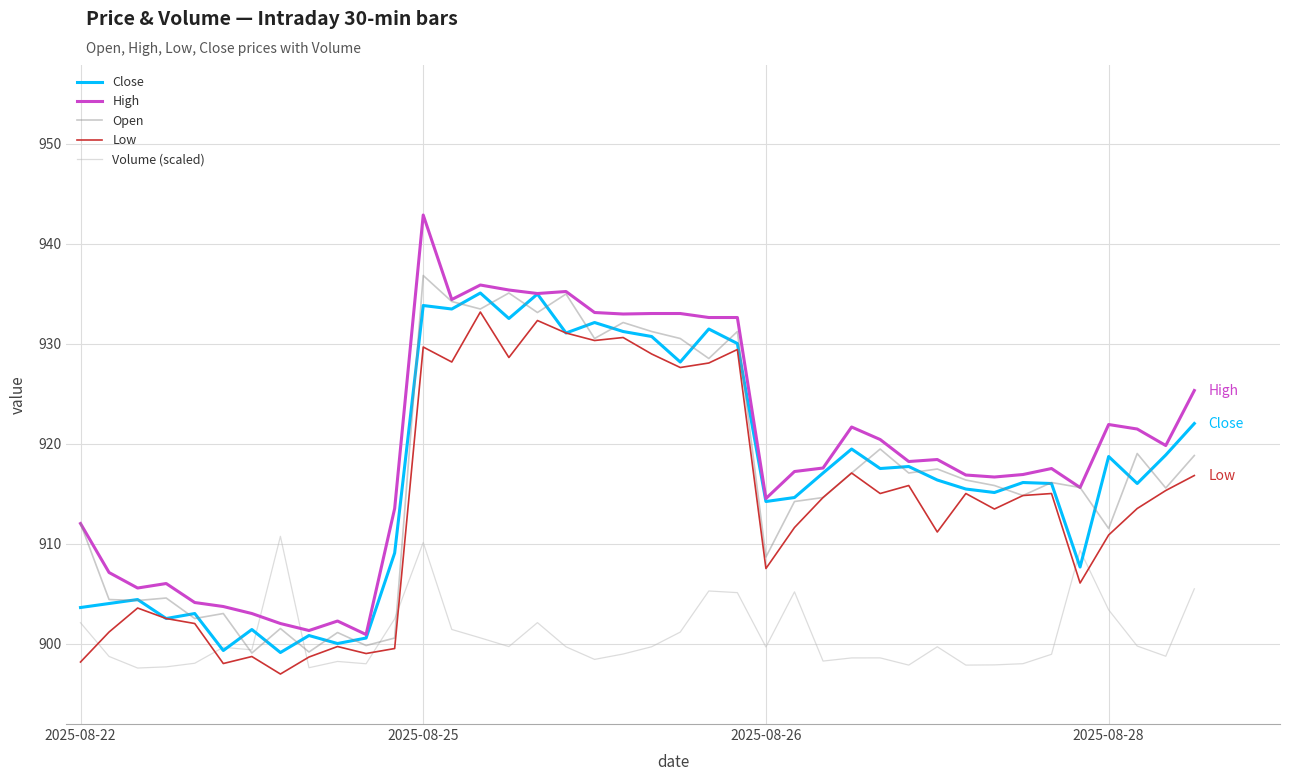

What is the highest value of the Close series?

935.0